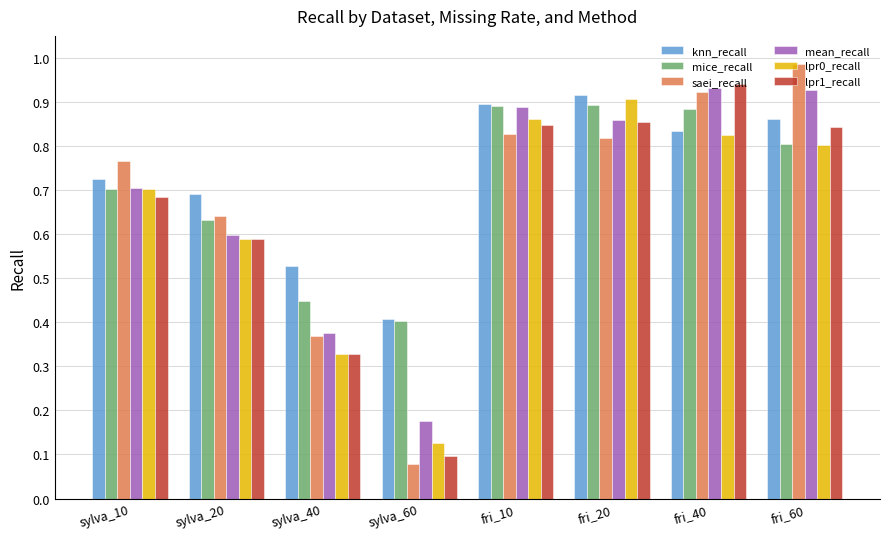

How many categories are shown in the chart?

8